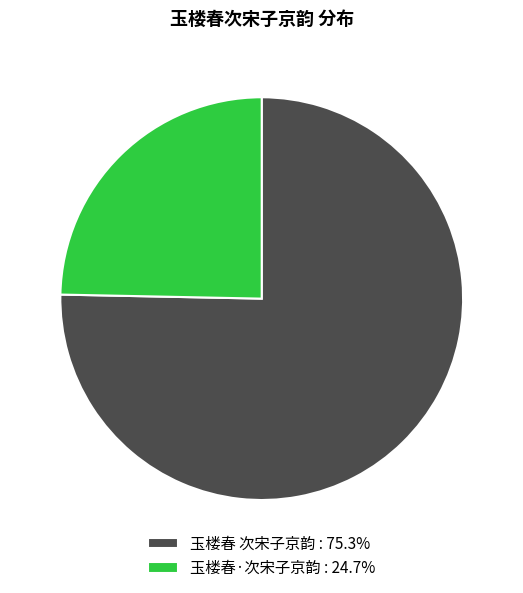

How many segments does this pie chart have?

2